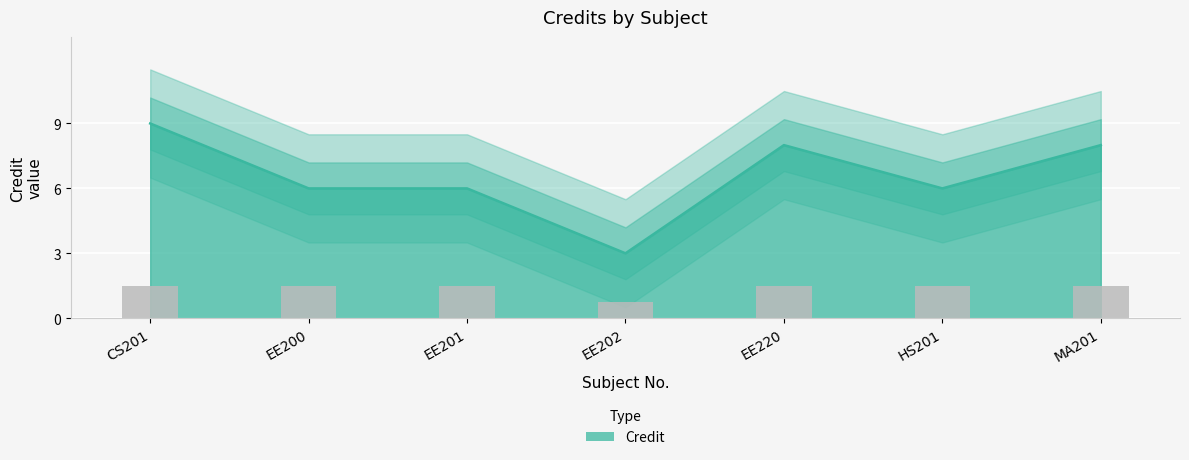

The value at EE202 is 3. True or false?

True